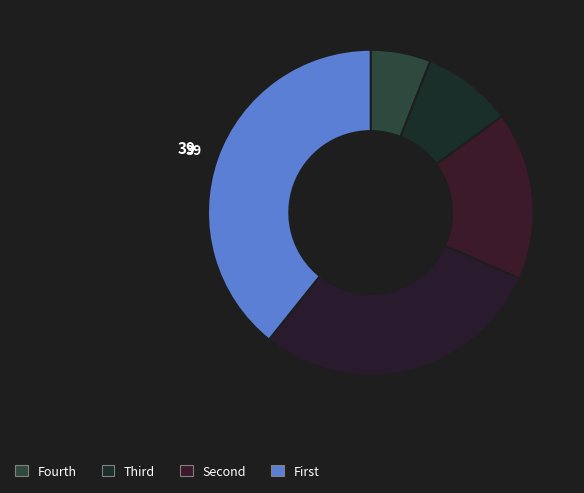

How many segments does this pie chart have?

5